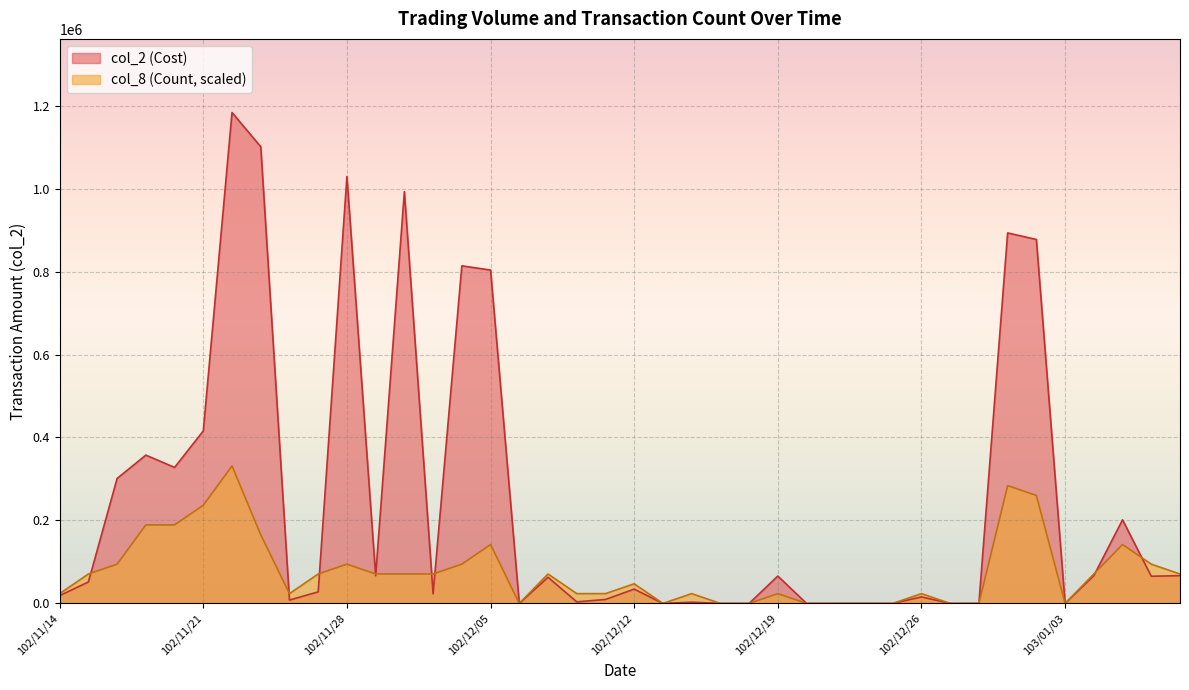

Between 102/12/18 and 102/12/13, which is larger?

102/12/18